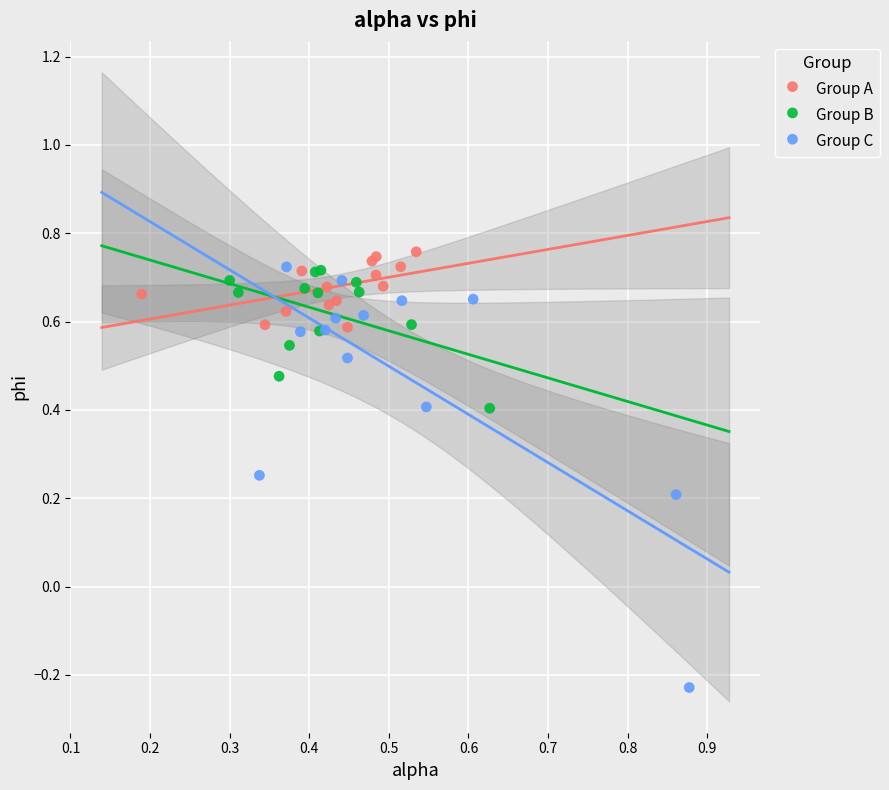

Which series has the widest spread of Y values?

Group C